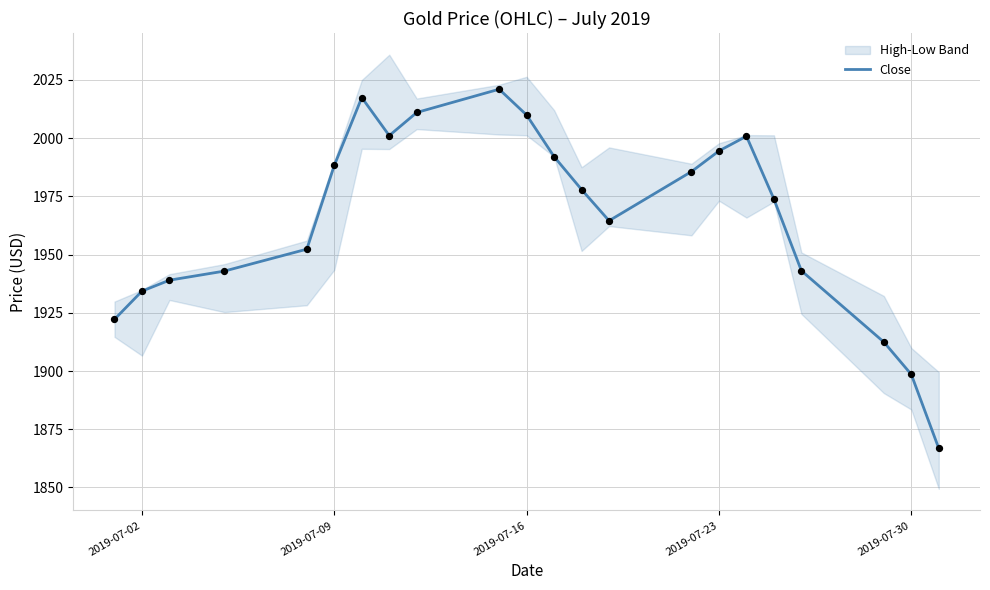

True or false: Close has a value of 2009.9 at 2019-07-16.

True